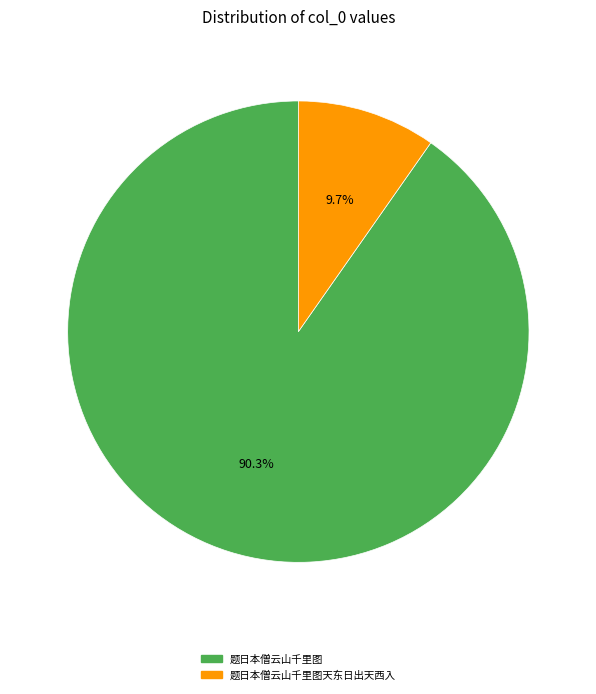

Is there a majority slice in this chart?

Yes